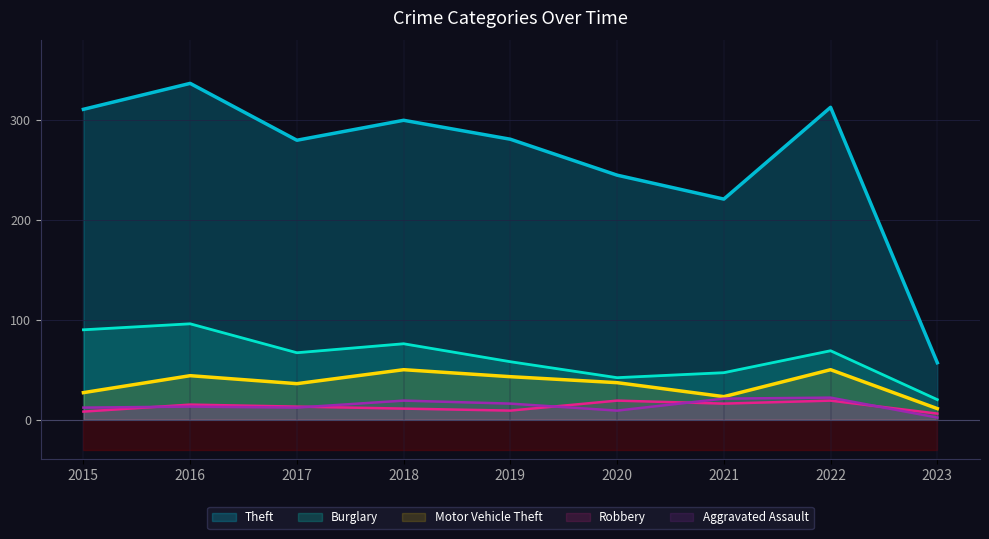

Is it true that Robbery equals 23 at 2017?

False